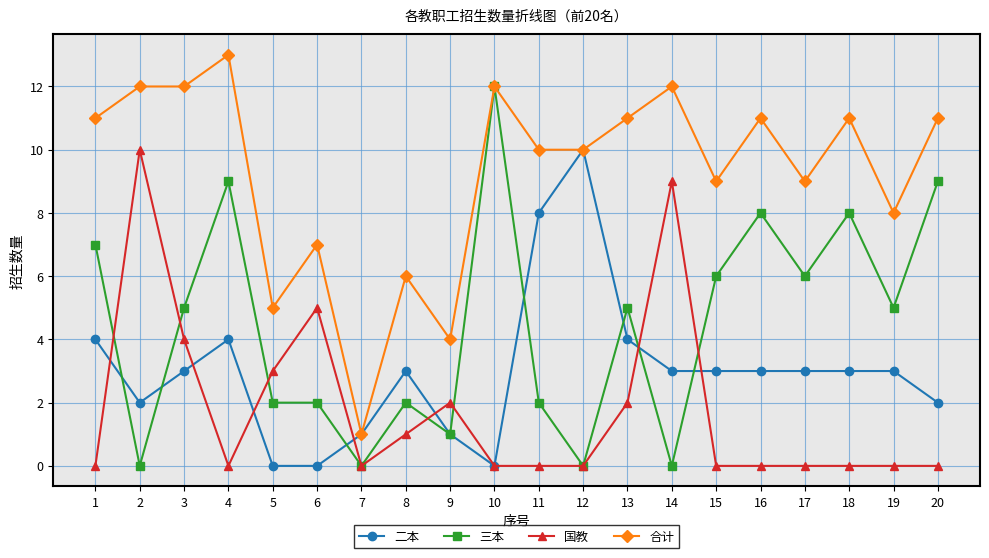

At which category does 三本 reach its first local valley?

2